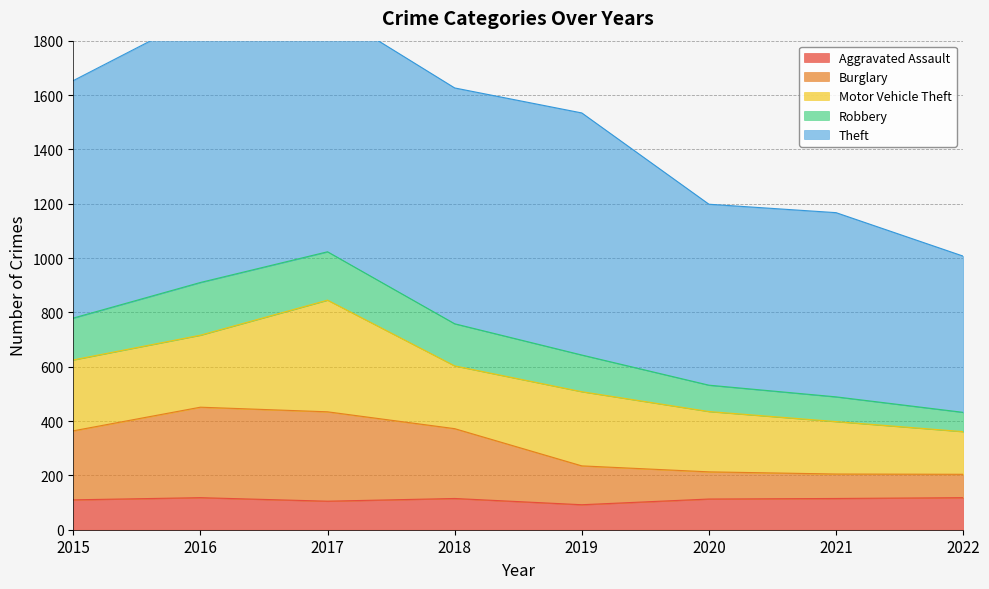

The Aggravated Assault series shows 118 at 2022. True or false?

True